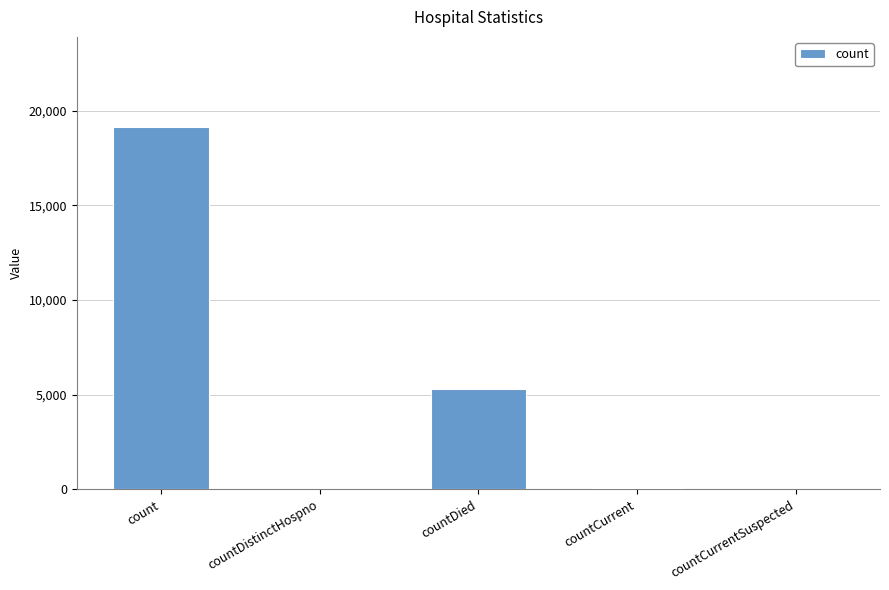

Is it true that the value at countDied is 5282?

True